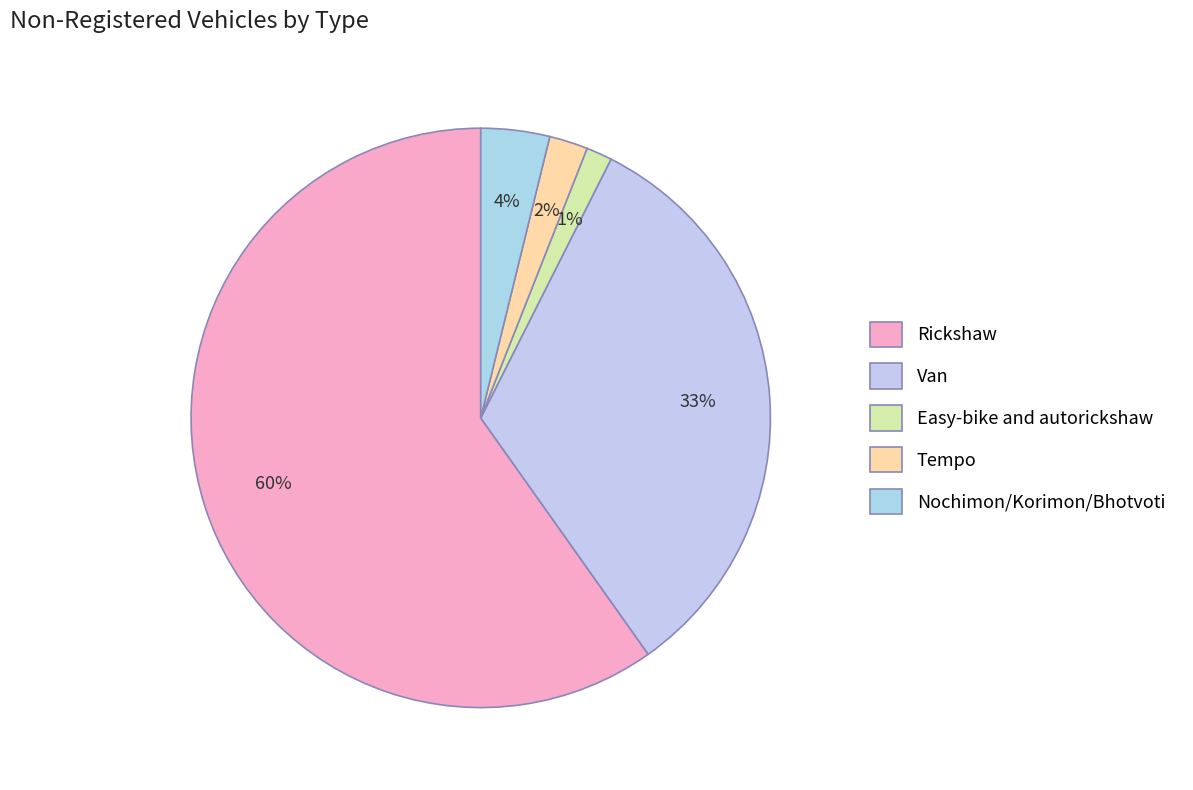

To the nearest percent, what percentage of the pie is Van?

33%